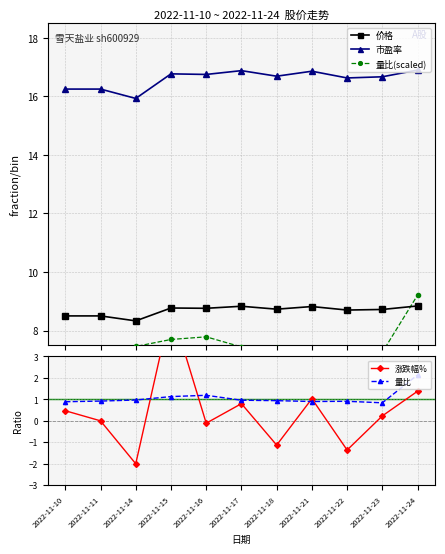

How many categories are shown in the chart?

11